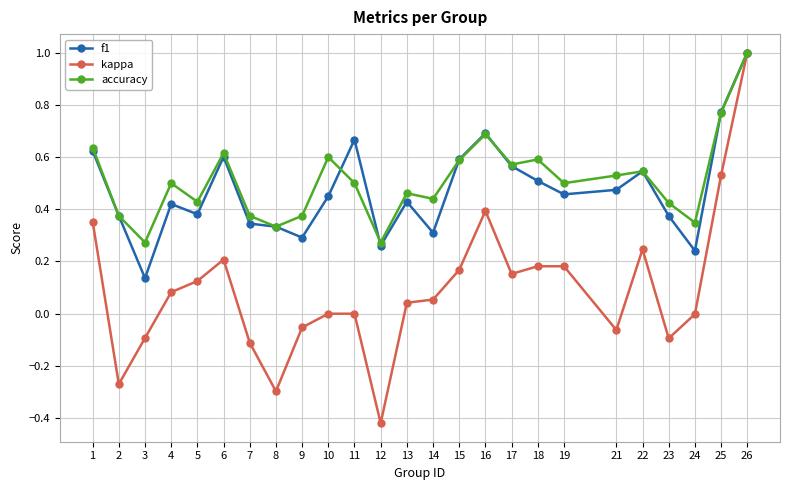

The value of kappa at 3 is -0.1. True or false?

True